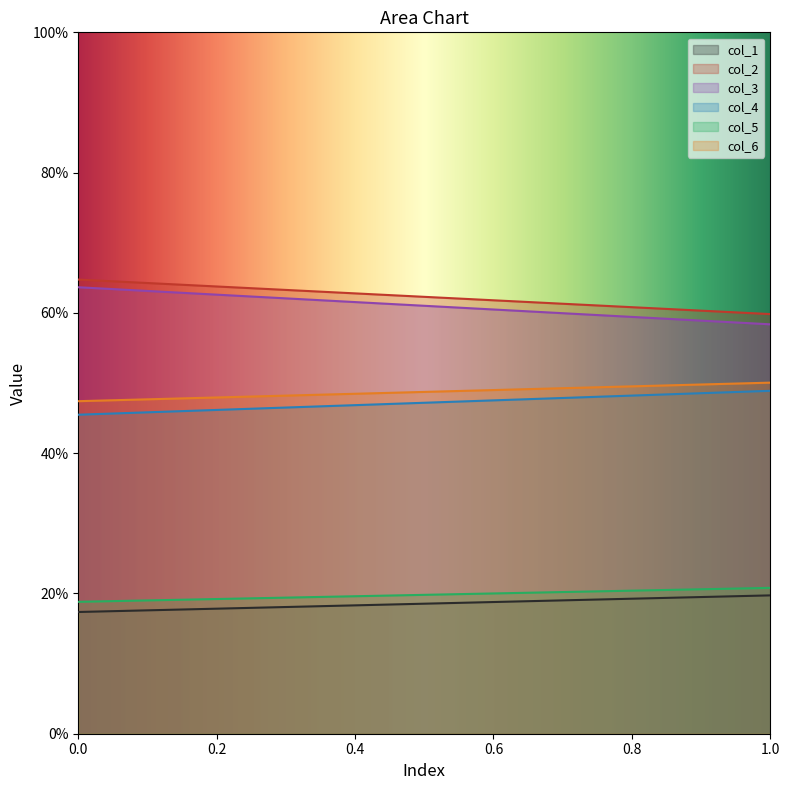

Reading left to right, what are all the values shown in this chart?

col_1: 17.4	19.7
col_2: 64.8	59.8
col_3: 63.7	58.4
col_4: 45.5	48.9
col_5: 18.8	20.8
col_6: 47.4	50.1